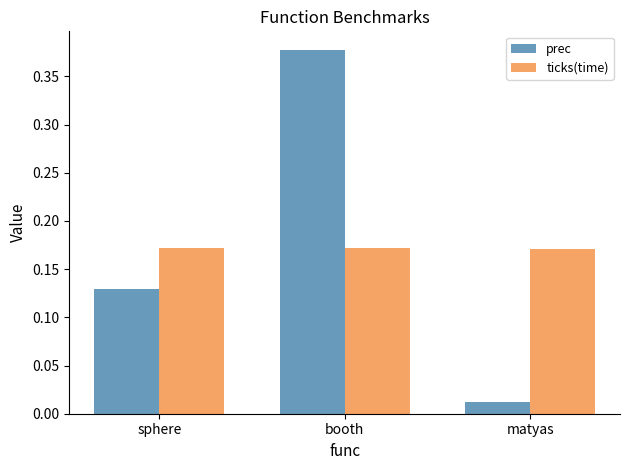

Count the ticks(time) values in the range 0 to 1.

3